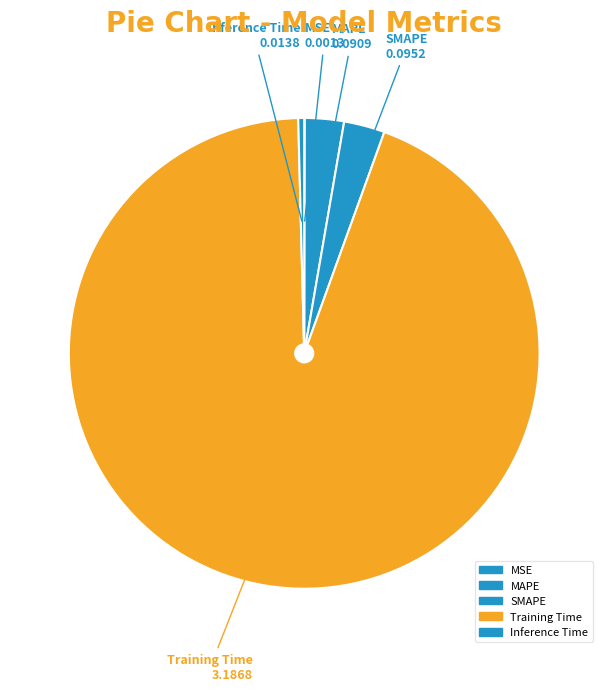

Which category accounts for the majority?

Training Time